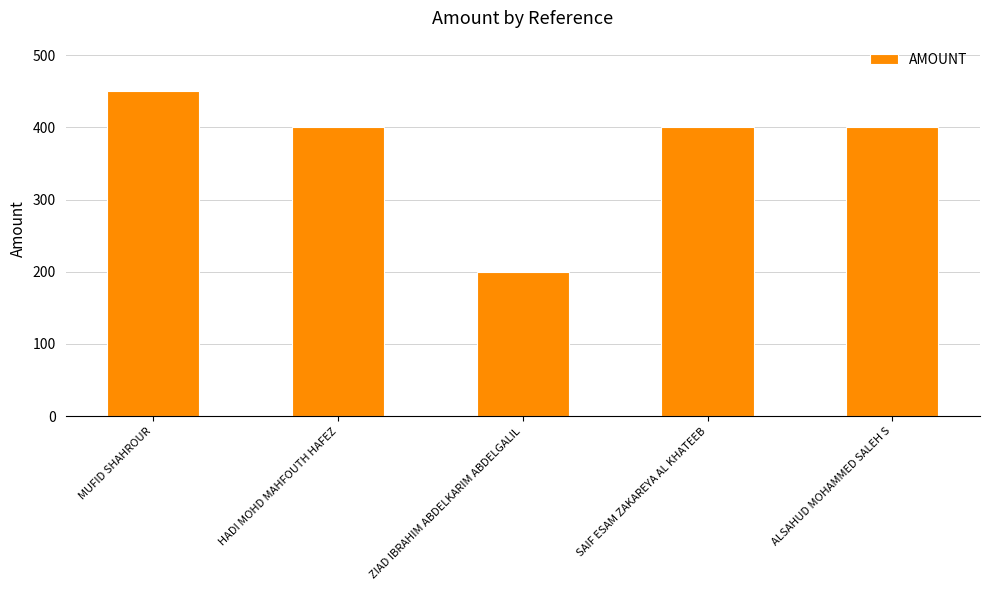

What is the value of the 5th bar from the left?

400